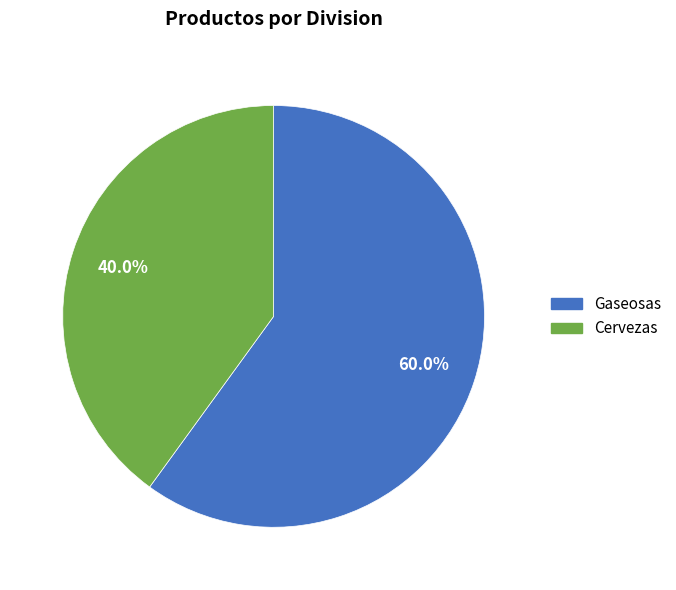

To the nearest percent, what is the difference between the Cervezas and Gaseosas slice percentages?

20%